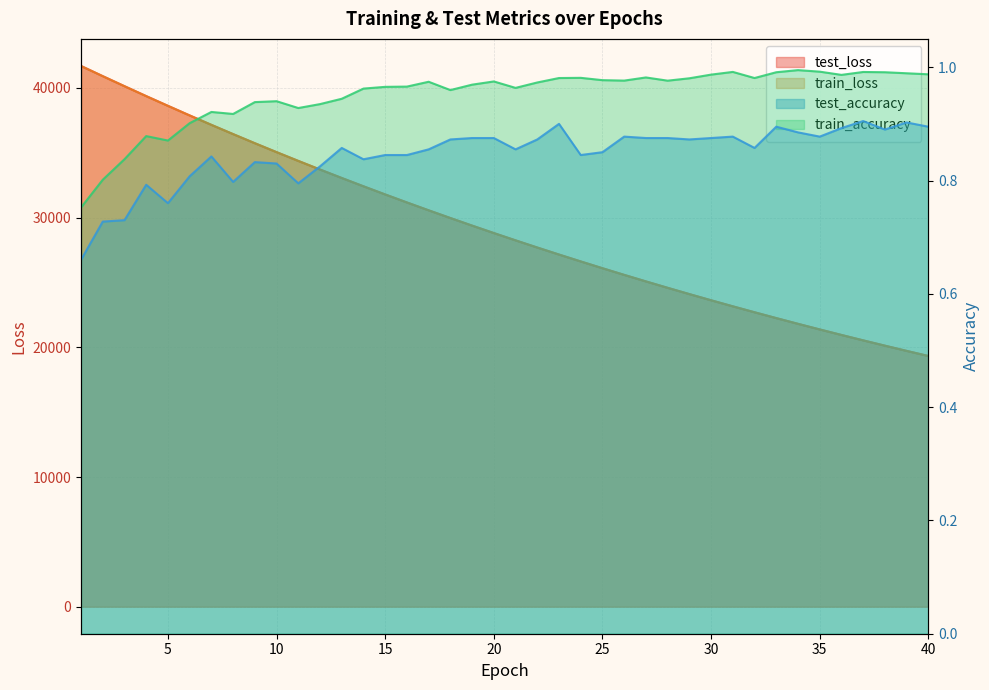

What is the difference between the maximum and minimum values in the train_accuracy series?

0.2